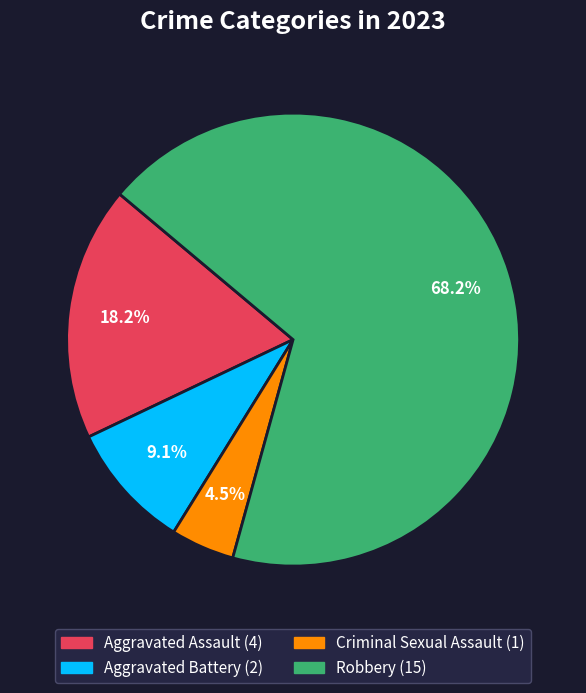

How many segments does this pie chart have?

4